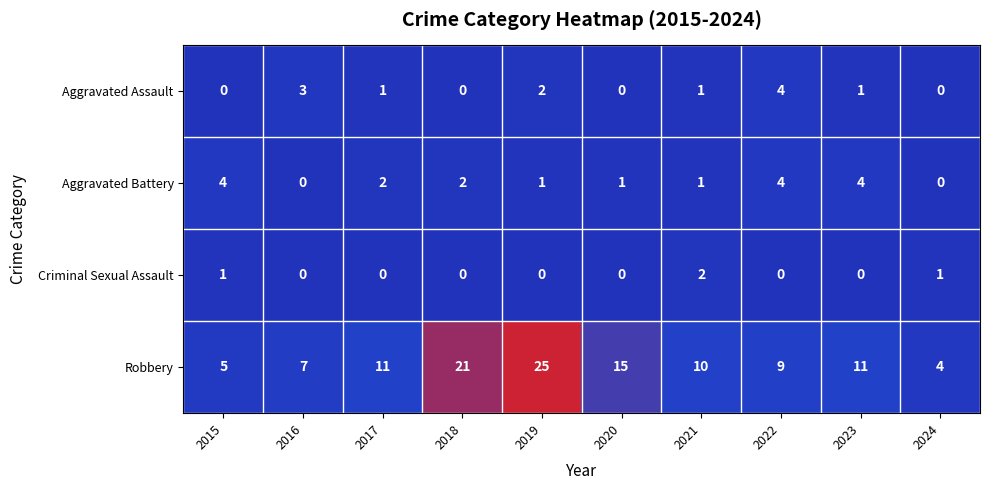

How many values in the Robbery series are below 11?

5